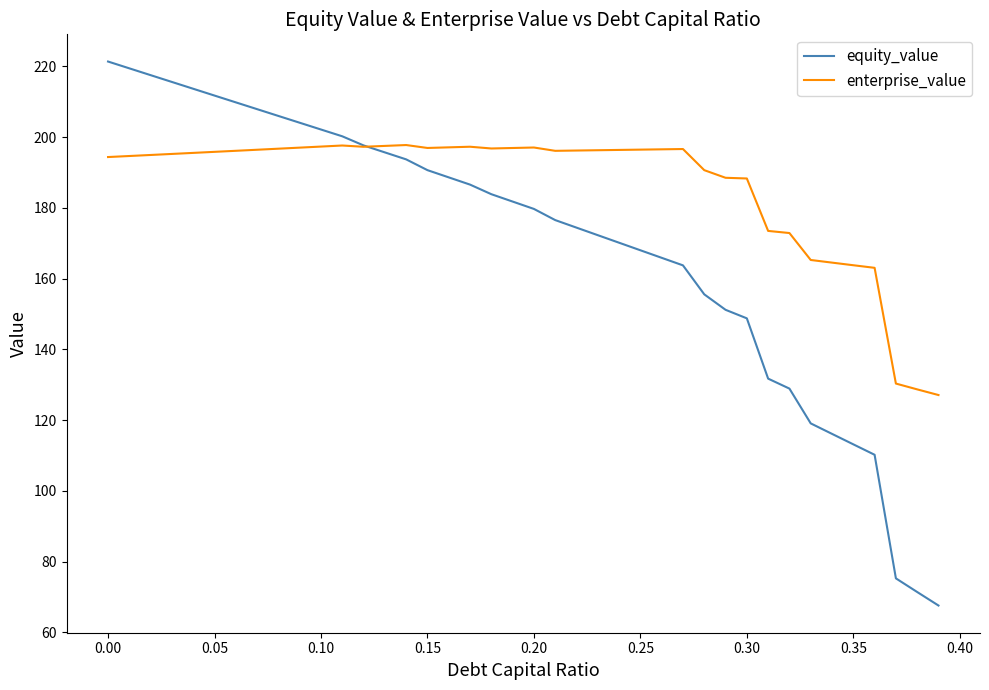

List the series in order of their overall mean, highest first.

enterprise_value, equity_value